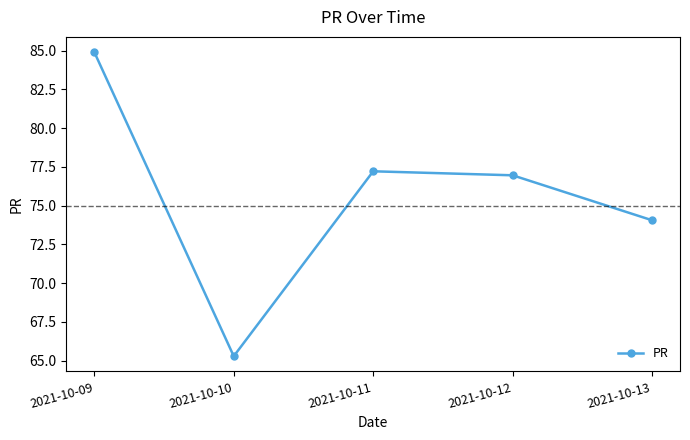

Between 2021-10-11 and 2021-10-09, which is larger?

2021-10-09